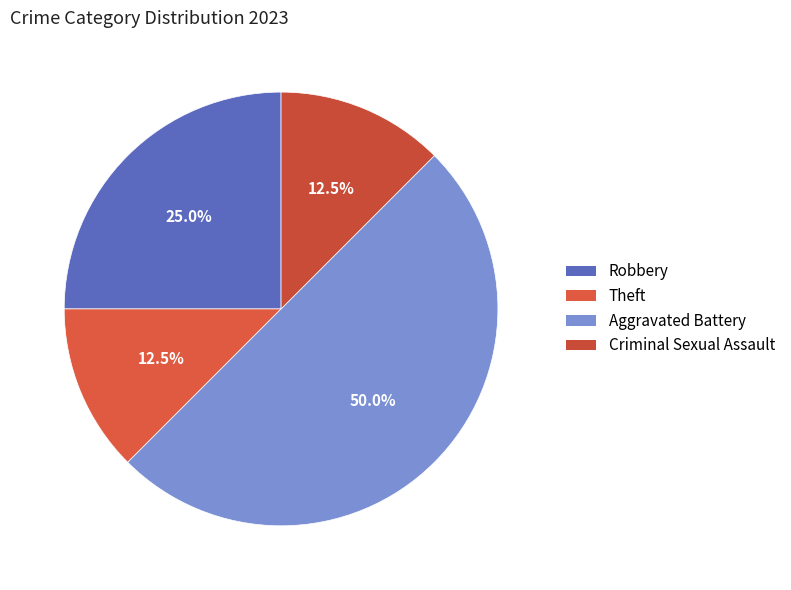

Count the number of slices in the pie.

4